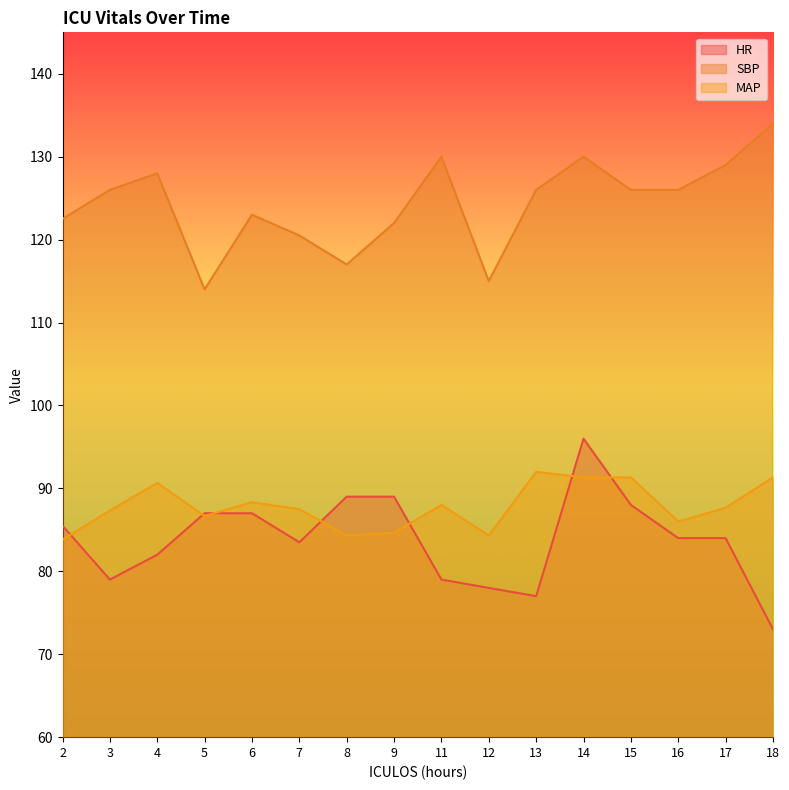

Where do HR and MAP first cross each other?

2 and 3